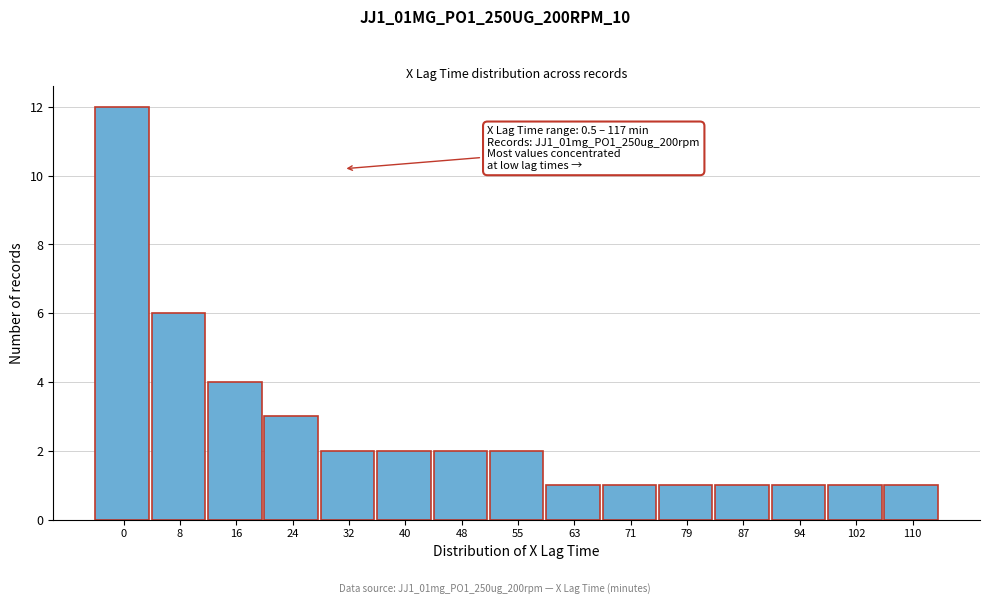

Reading left to right, extract all data points from this chart.

12	6	4	3	2	2	2	2	1	1	1	1	1	1	1